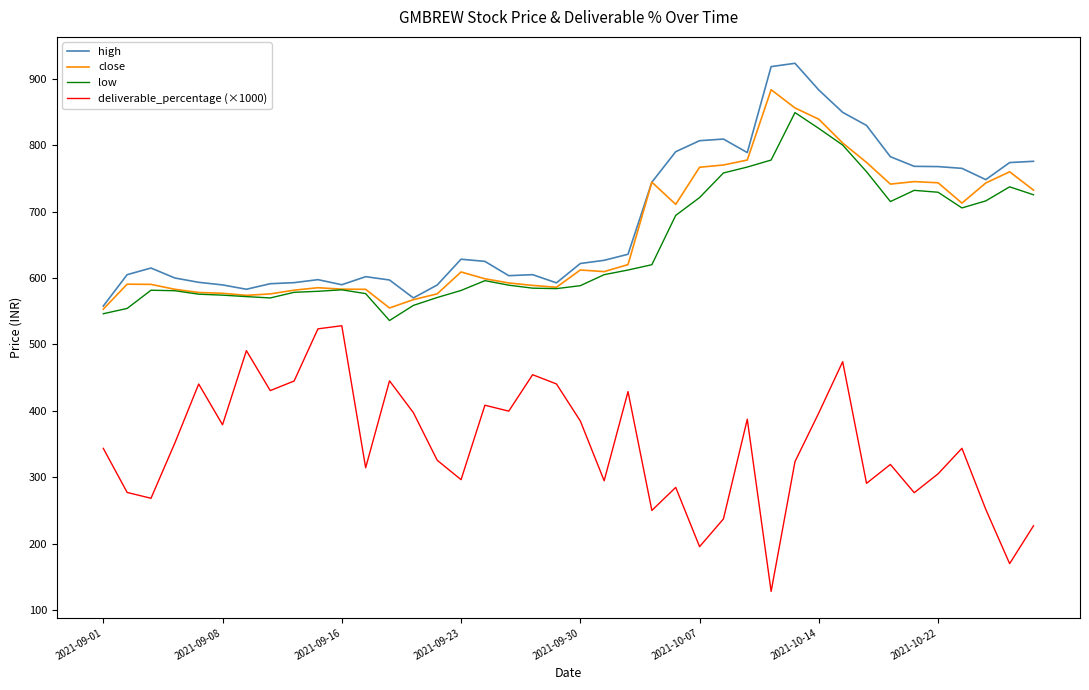

True or false: high and deliverable_percentage (×1000) intersect in this chart.

False